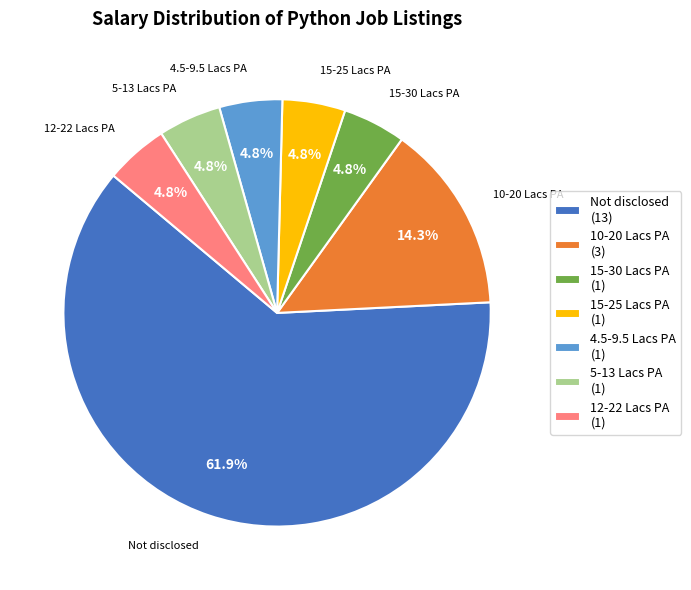

Approximately how many times larger is the value at 5-13 Lacs PA compared to 15-25 Lacs PA?

1.0